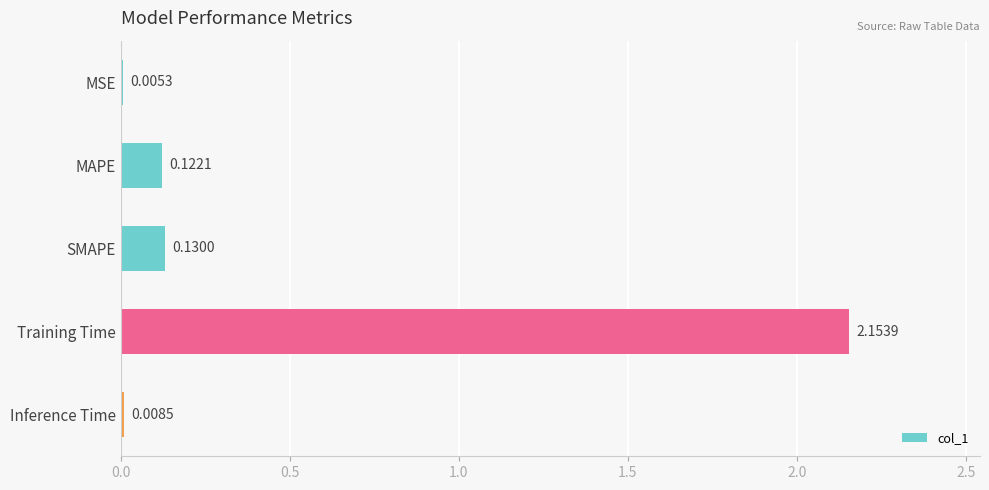

What is the sum of all values?

2.4